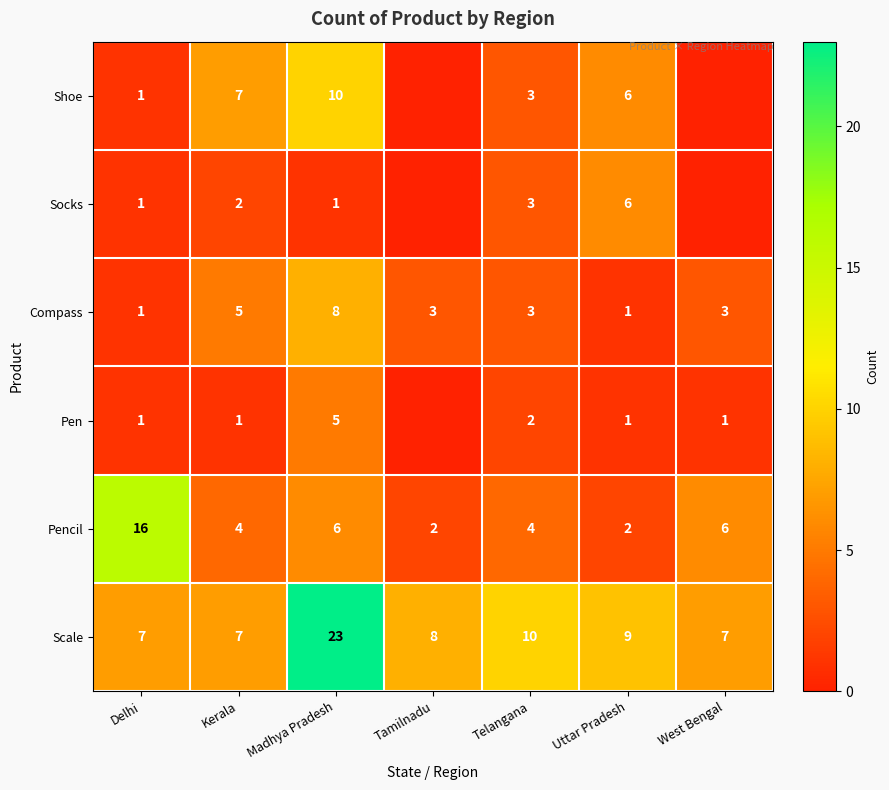

What is the difference between the maximum and second lowest values in the Pencil series?

14